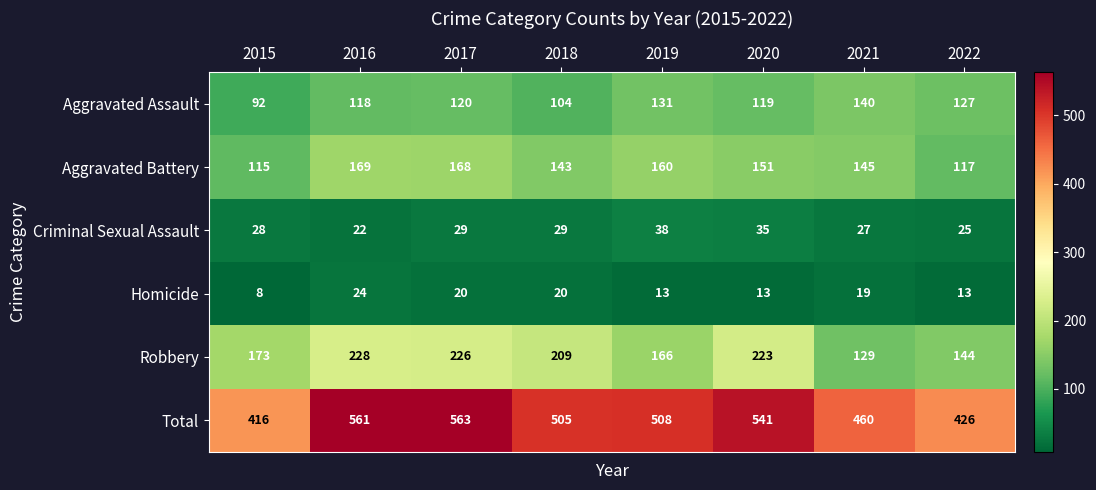

Which series has the largest total across all categories?

Total